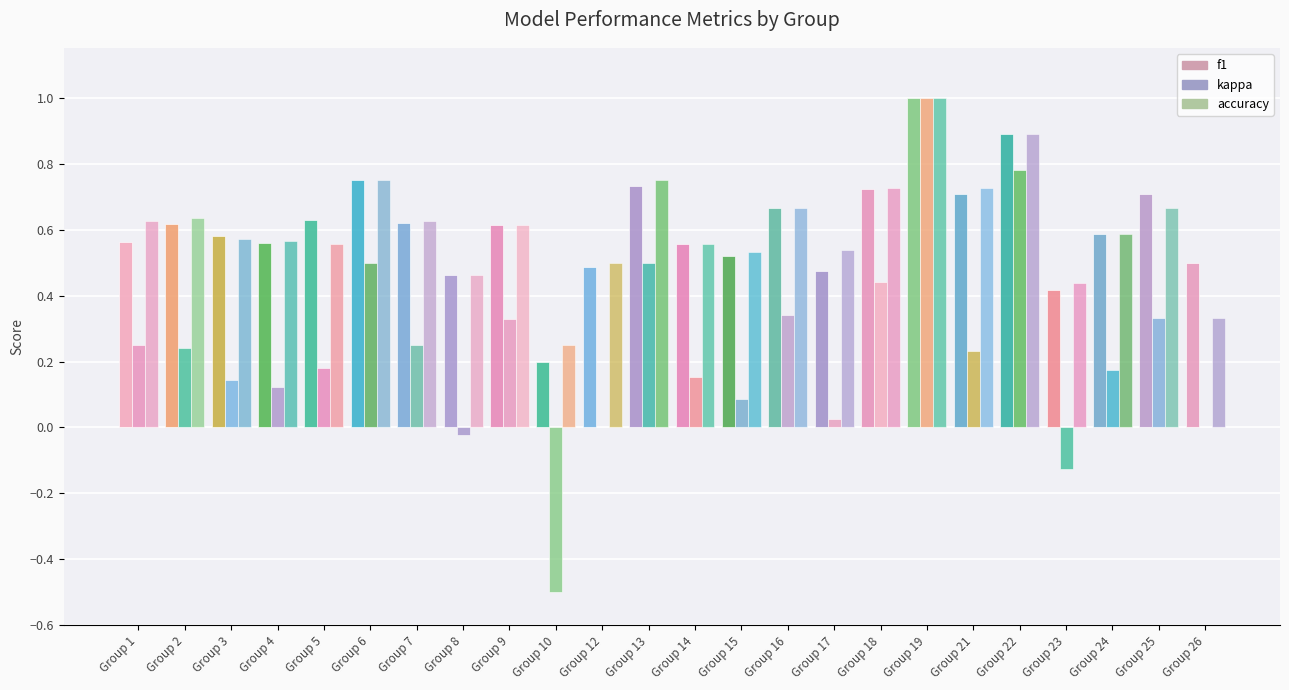

Reading left to right, list all the values displayed in this chart.

f1: Group 1=0.6	Group 2=0.6	Group 3=0.6	Group 4=0.6	Group 5=0.6	Group 6=0.8	Group 7=0.6	Group 8=0.5	Group 9=0.6	Group 10=0.2	Group 12=0.5	Group 13=0.7	Group 14=0.6	Group 15=0.5	Group 16=0.7	Group 17=0.5	Group 18=0.7	Group 19=1.0	Group 21=0.7	Group 22=0.9	Group 23=0.4	Group 24=0.6	Group 25=0.7	Group 26=0.5
kappa: Group 1=0.2	Group 2=0.2	Group 3=0.1	Group 4=0.1	Group 5=0.2	Group 6=0.5	Group 7=0.2	Group 8=-0.0	Group 9=0.3	Group 10=-0.5	Group 12=0.0	Group 13=0.5	Group 14=0.2	Group 15=0.1	Group 16=0.3	Group 17=0.0	Group 18=0.4	Group 19=1.0	Group 21=0.2	Group 22=0.8	Group 23=-0.1	Group 24=0.2	Group 25=0.3	Group 26=0.0
accuracy: Group 1=0.6	Group 2=0.6	Group 3=0.6	Group 4=0.6	Group 5=0.6	Group 6=0.8	Group 7=0.6	Group 8=0.5	Group 9=0.6	Group 10=0.2	Group 12=0.5	Group 13=0.8	Group 14=0.6	Group 15=0.5	Group 16=0.7	Group 17=0.5	Group 18=0.7	Group 19=1.0	Group 21=0.7	Group 22=0.9	Group 23=0.4	Group 24=0.6	Group 25=0.7	Group 26=0.3